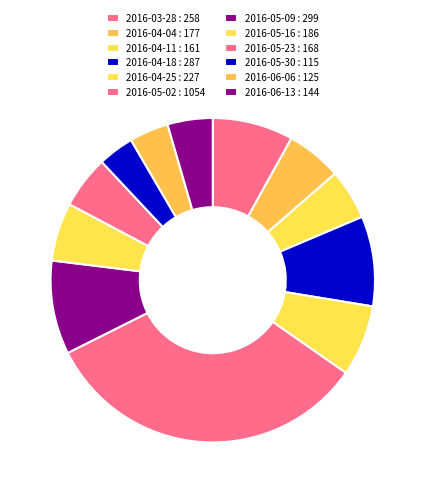

Which has a higher value, 2016-05-30 or 2016-04-18?

2016-04-18